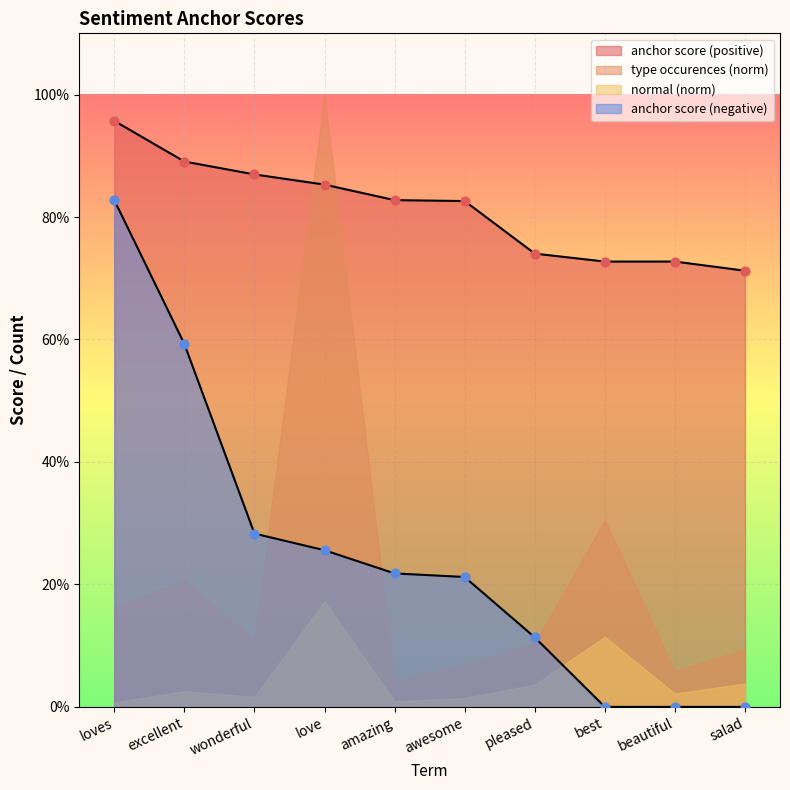

Which series reaches the minimum Y coordinate?

anchor score (negative)